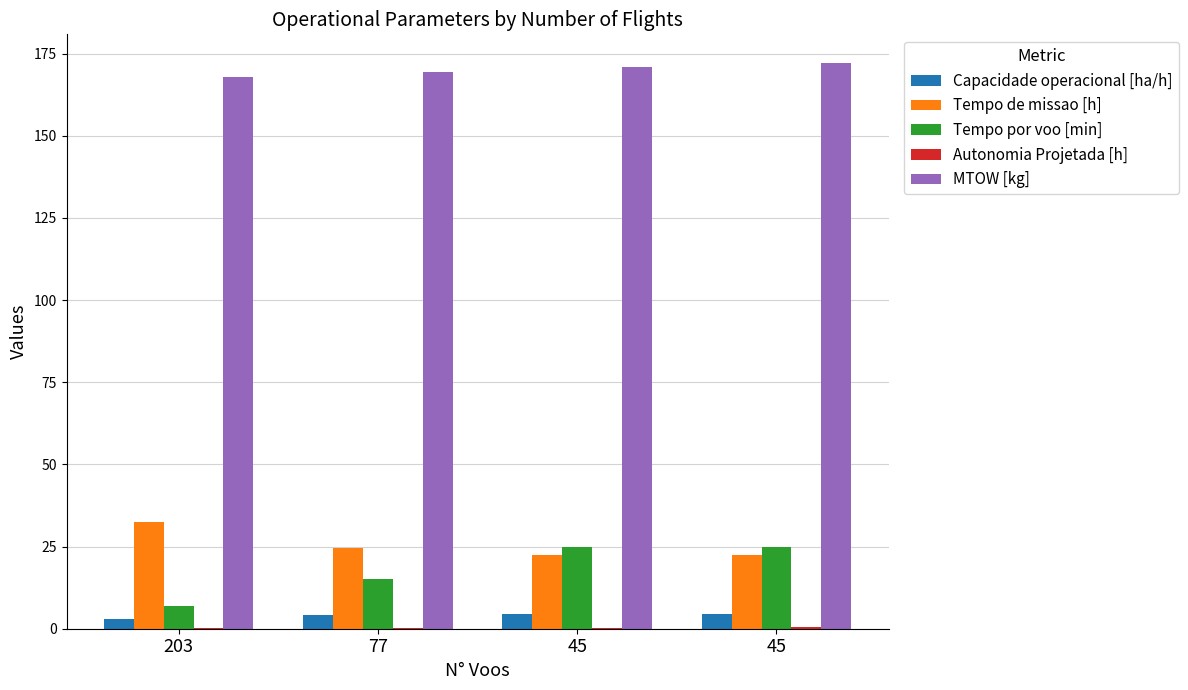

Rank the categories by Tempo por voo [min] value from lowest to highest.

203, 77, 45, 45